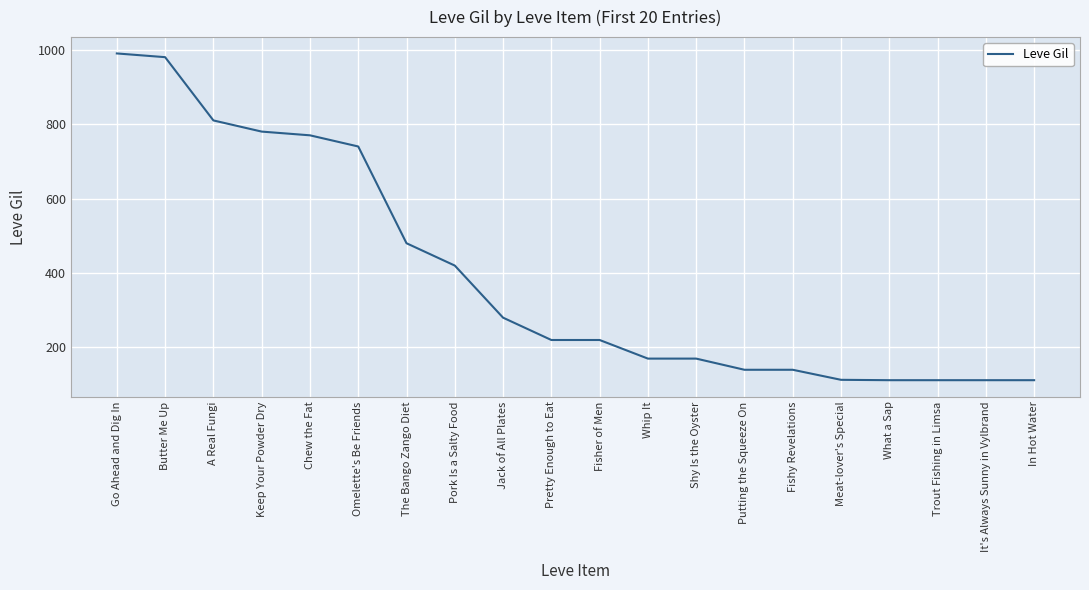

True or false: the data shows 54 at In Hot Water.

False